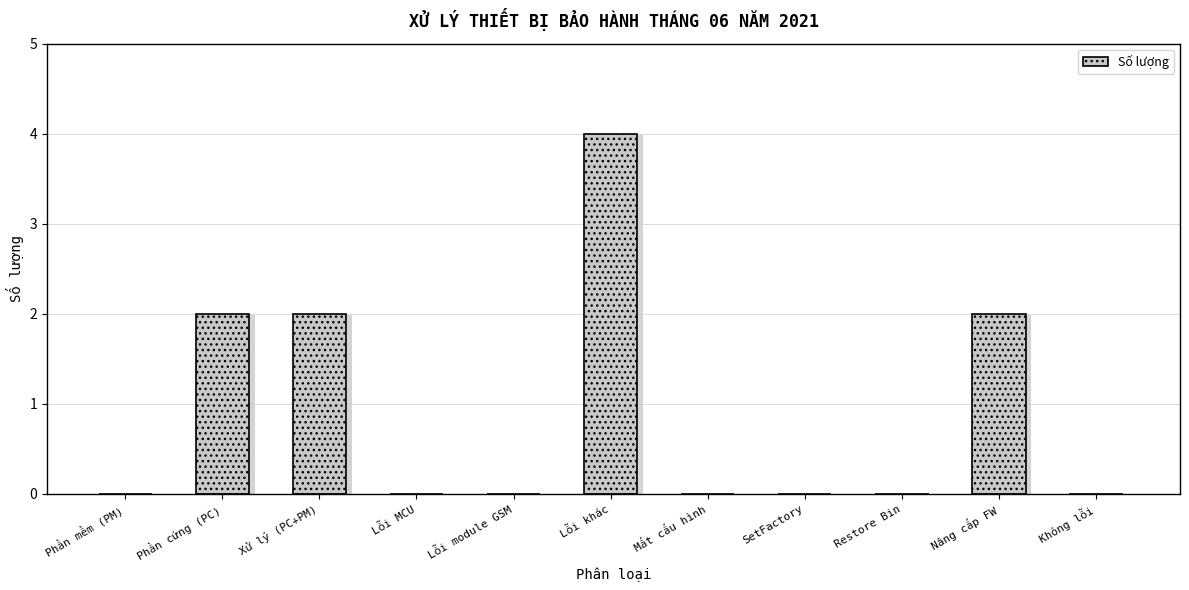

What is the sum of all values?

10